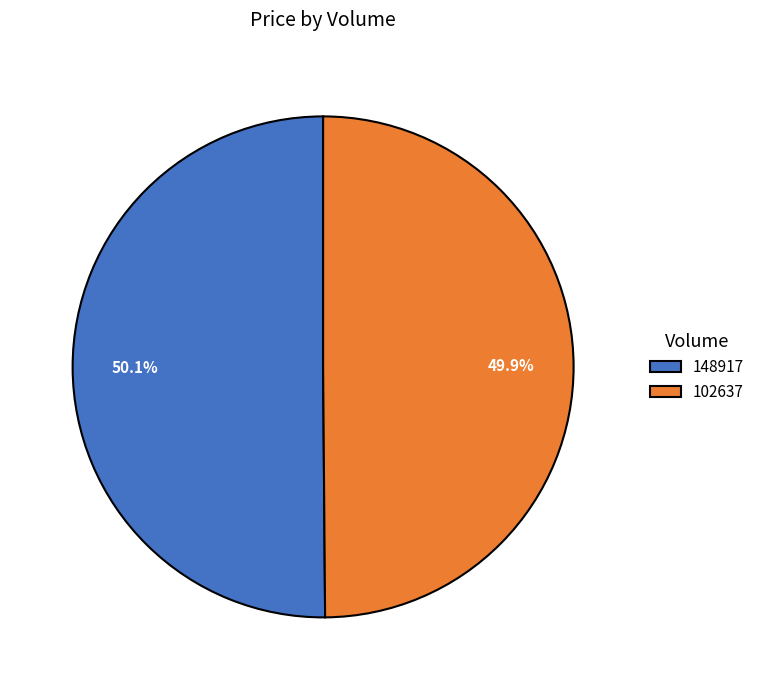

To the nearest percent, what is the average slice percentage?

50%